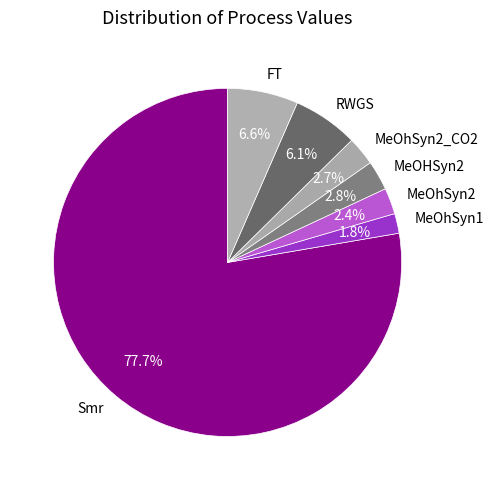

Which has a higher value, MeOhSyn1 or RWGS?

RWGS